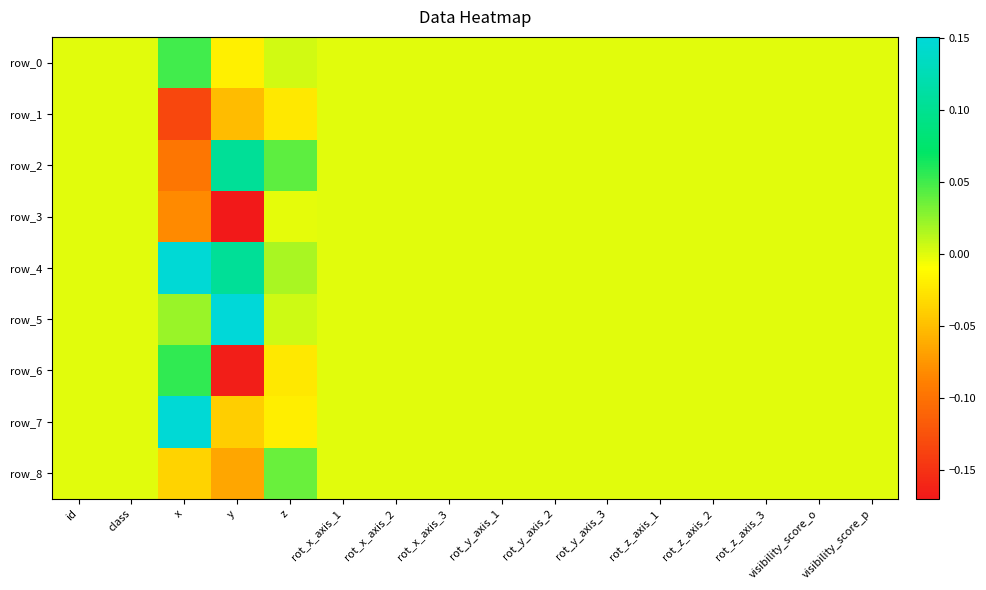

The row_8 series shows 0.0 at id. True or false?

True